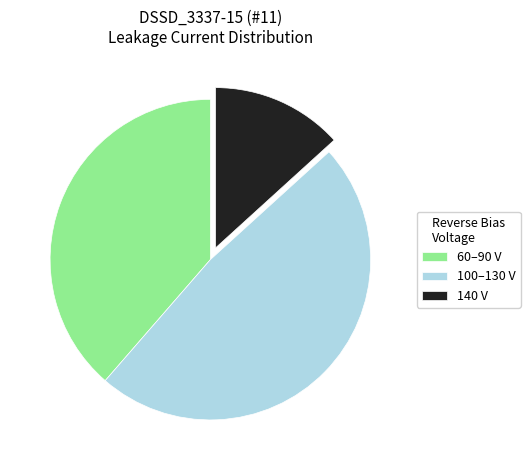

Which slice is the largest?

100–130 V